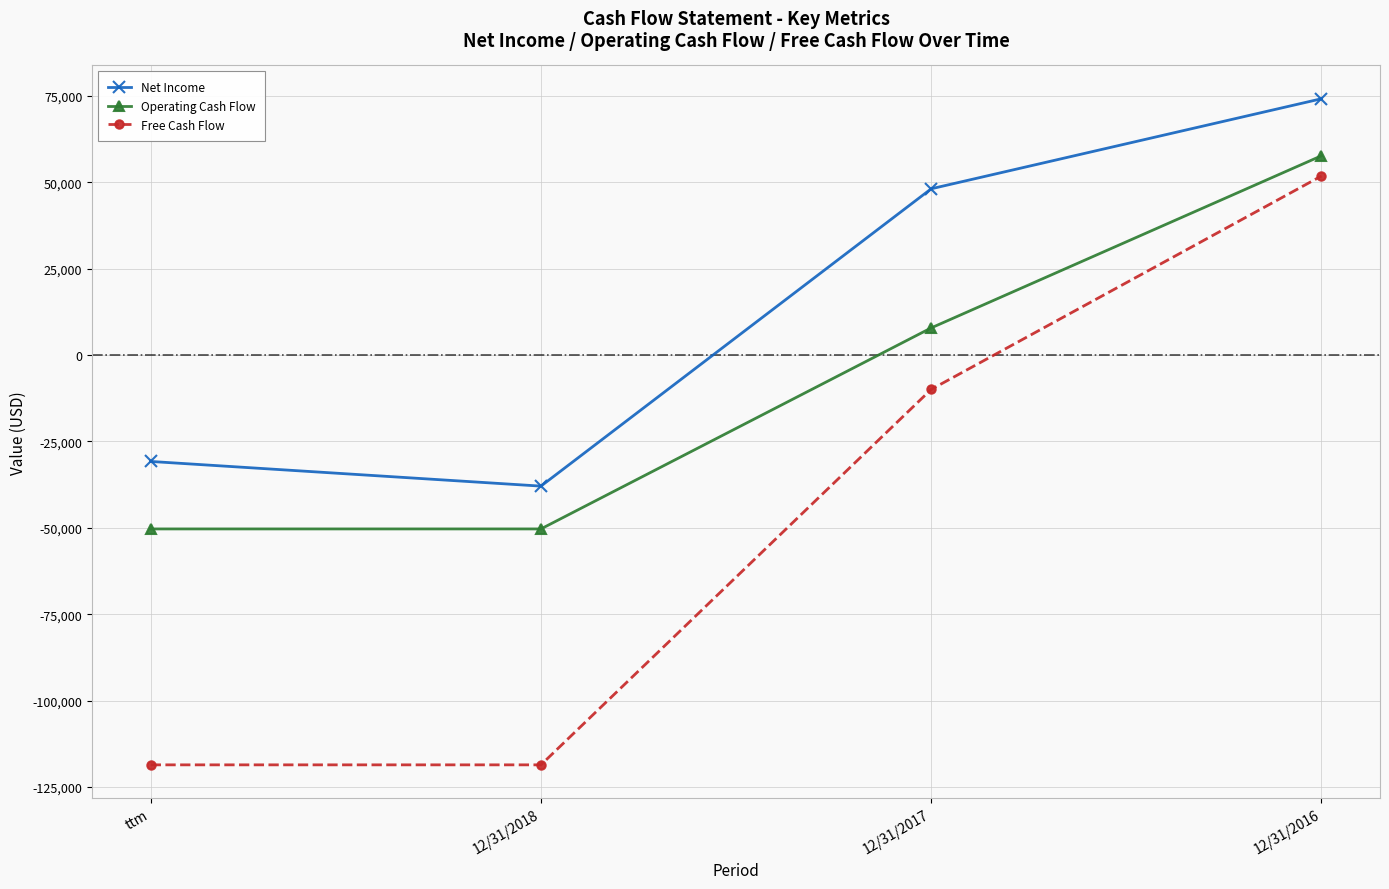

Where does the Free Cash Flow series first go above -9924?

12/31/2016